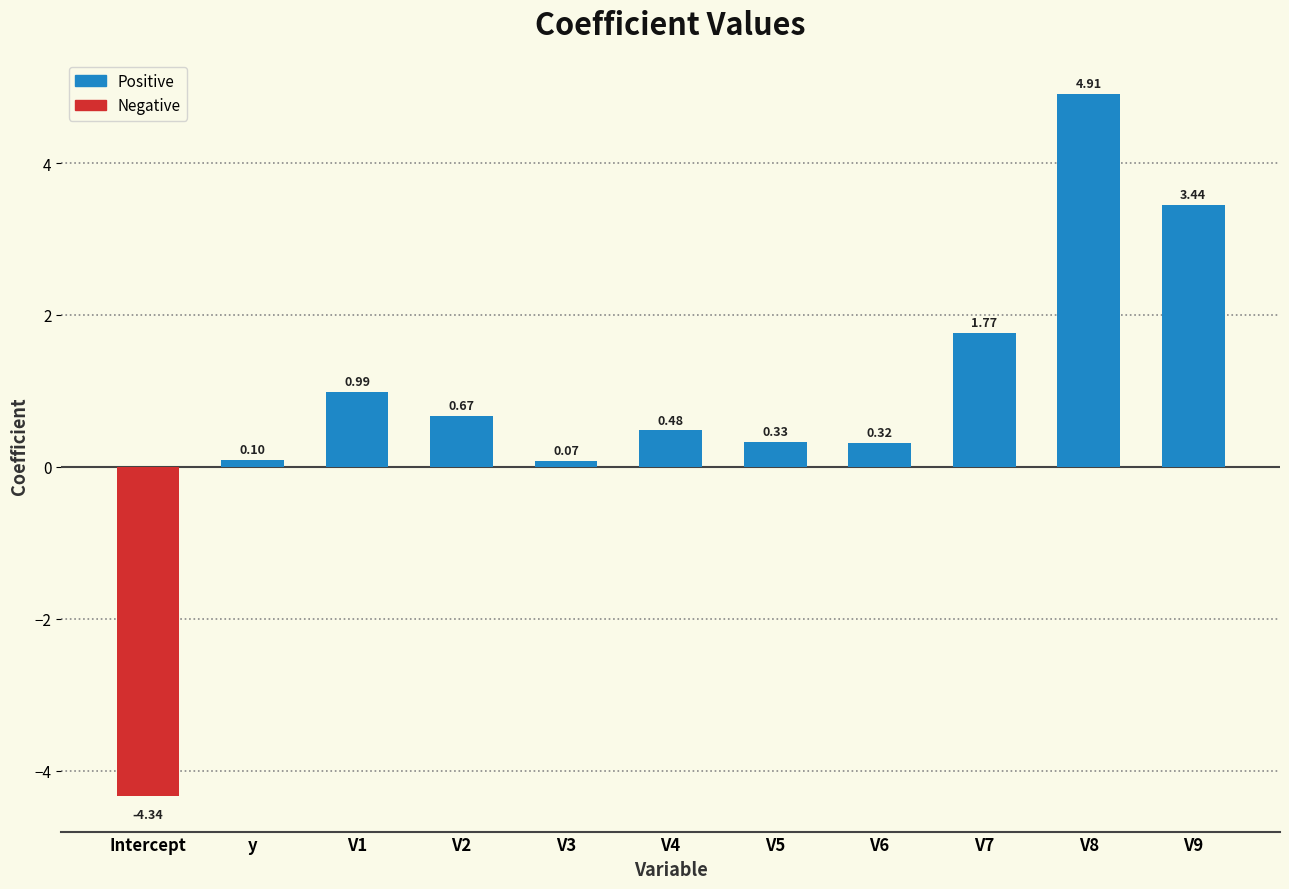

What is the average value?

0.8